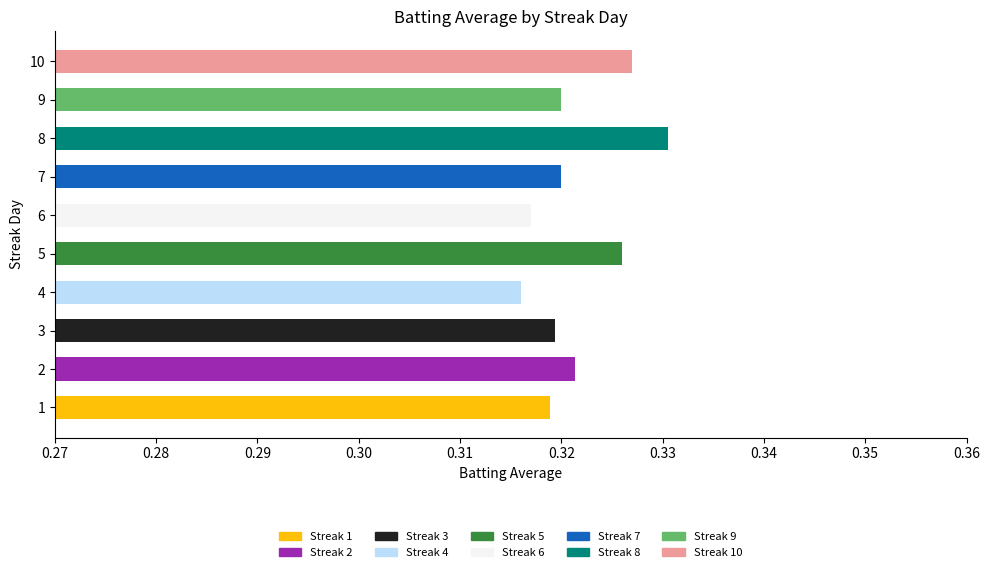

Is it true that the value at 9 is 0.1?

False